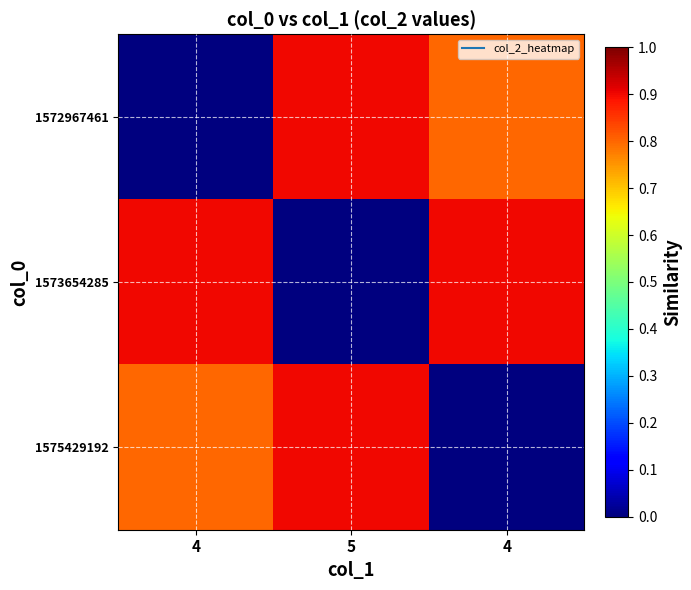

Reading right to left, list all the values displayed in this chart.

1572967461: 4=0.8	5=0.9	4=0.0
1573654285: 4=0.9	5=0.0	4=0.9
1575429192: 4=0.0	5=0.9	4=0.8